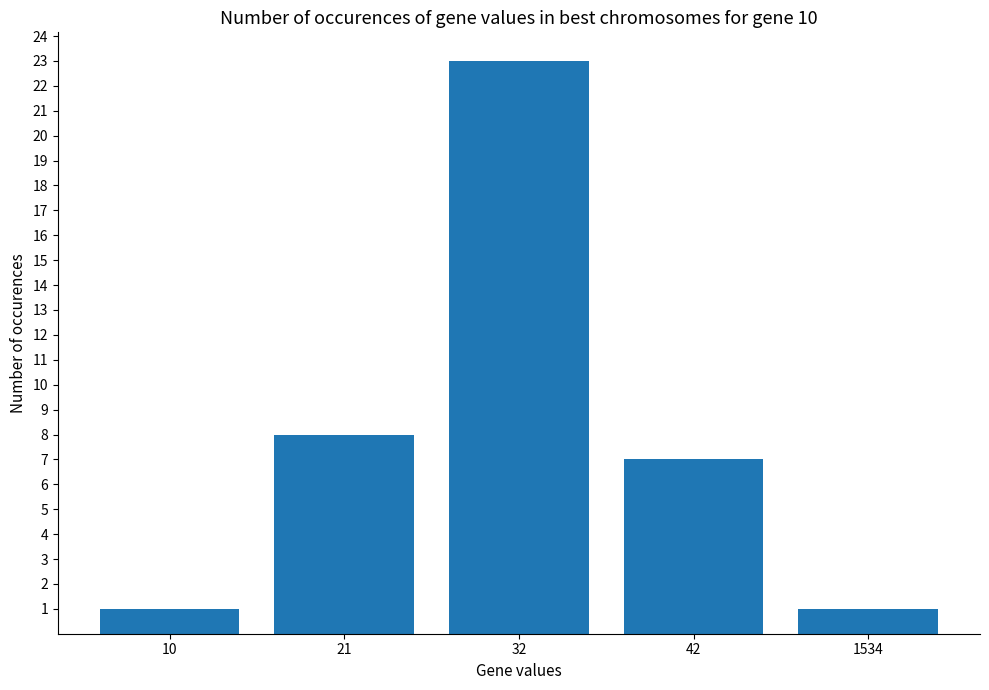

Reading left to right, transcribe all the data shown in this chart.

1	8	23	7	1